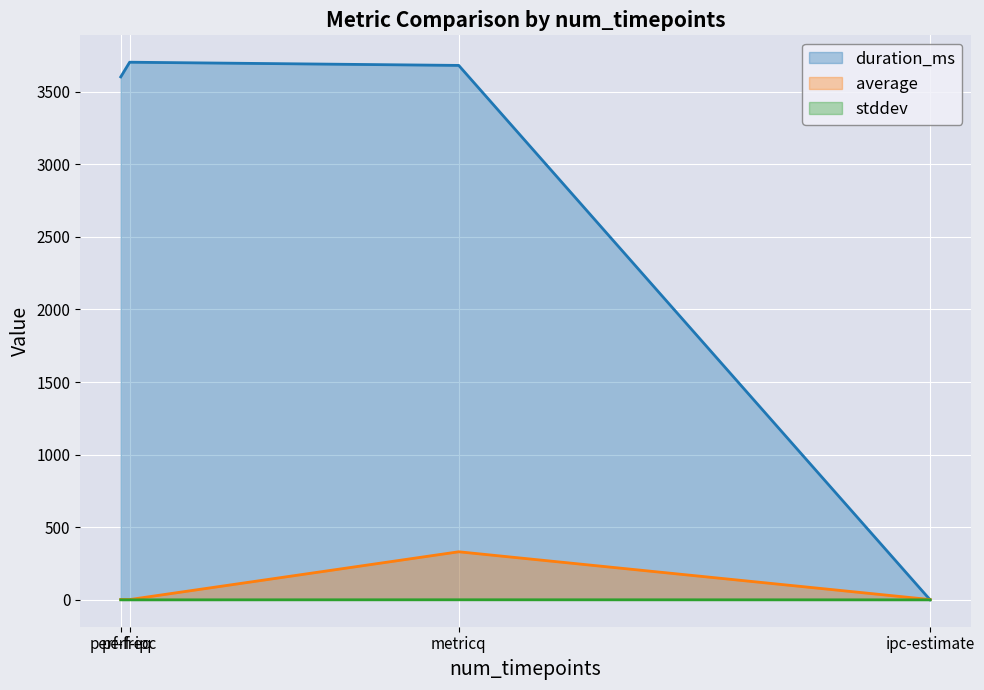

Rank the categories by average value from lowest to highest.

ipc-estimate, perf-ipc, perf-freq, metricq